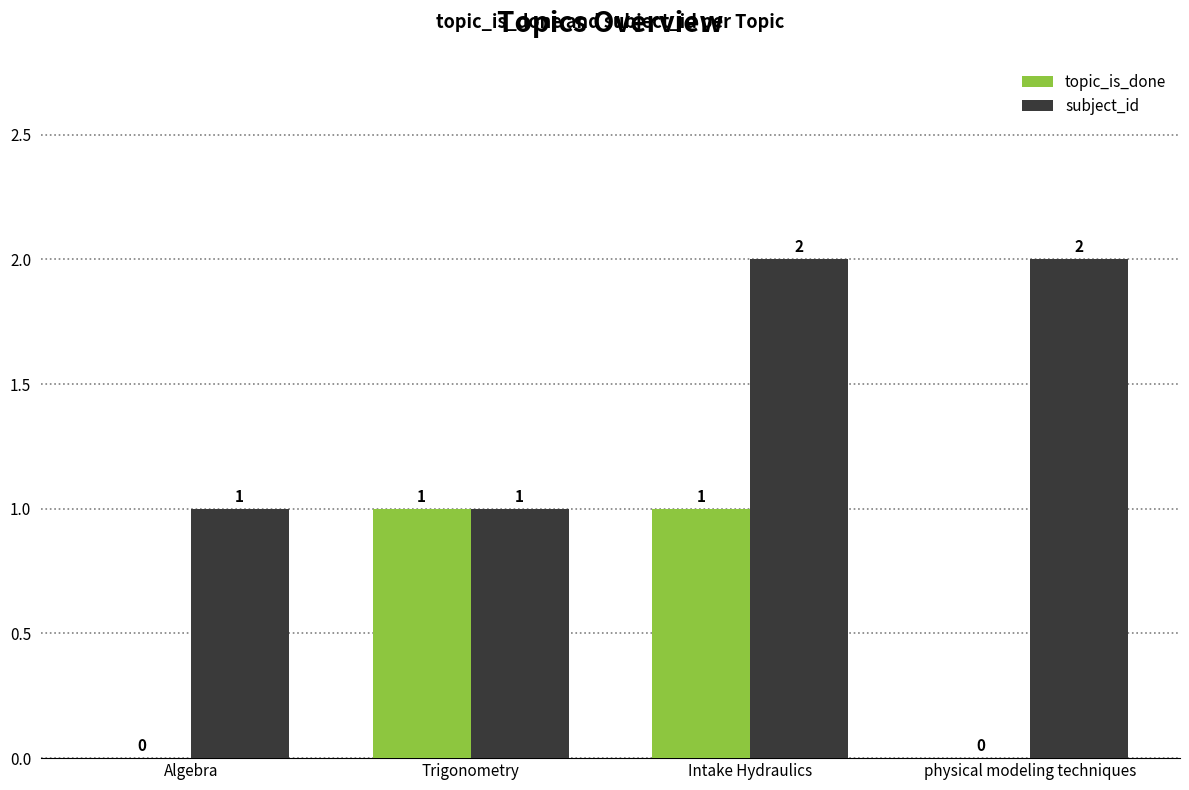

What is the difference between the subject_id values at Intake Hydraulics and Algebra?

1